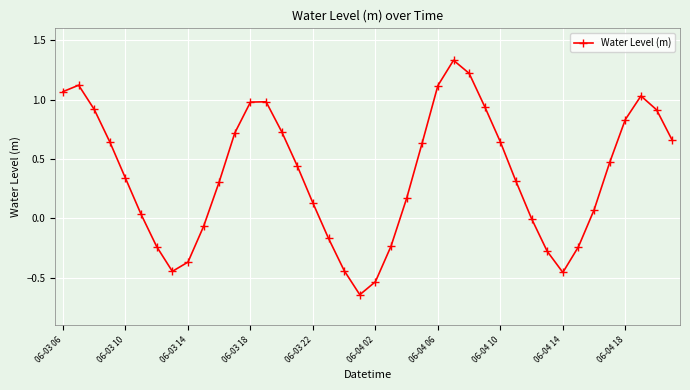

True or false: the data has more than 1 interior local peaks.

True